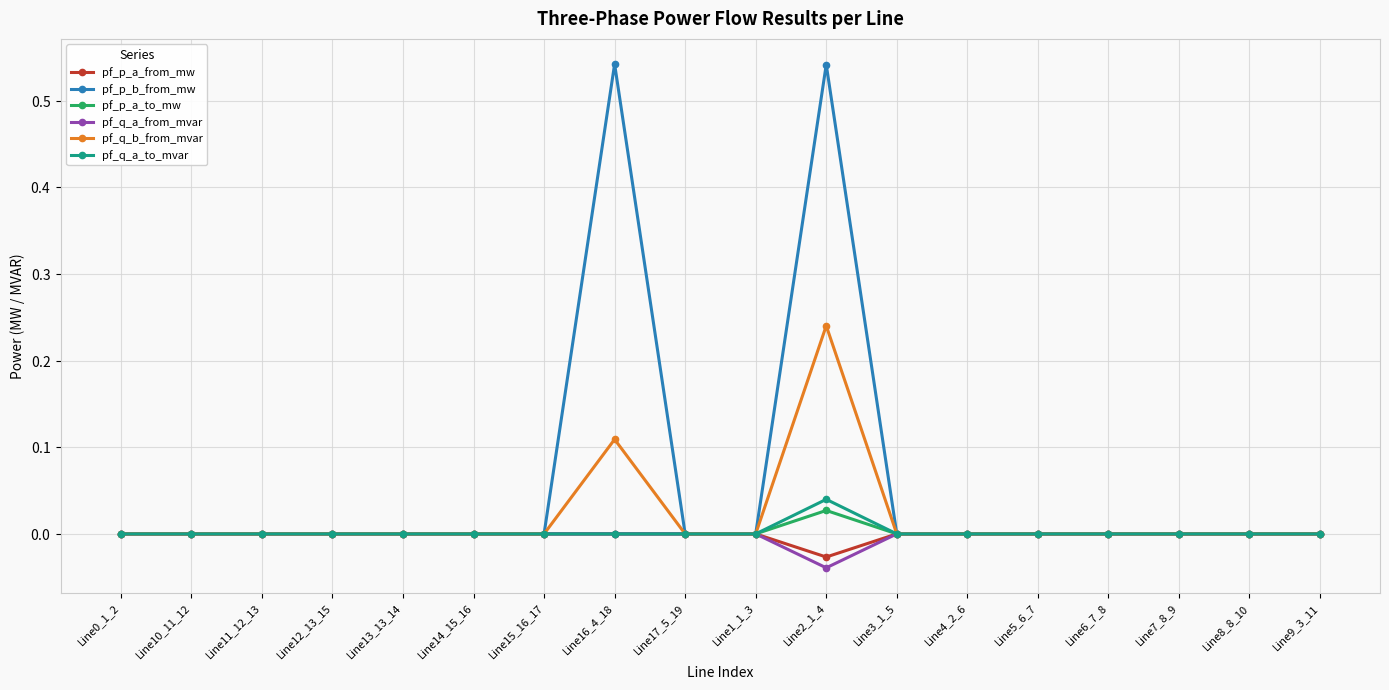

Where is pf_q_a_from_mvar nearest to the value 0?

Line13_13_14